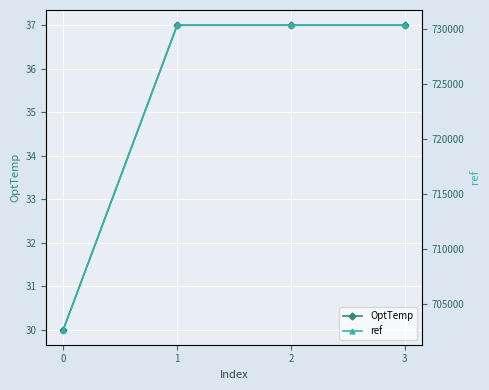

Rank the categories by OptTemp value from lowest to highest.

0, 1, 2, 3